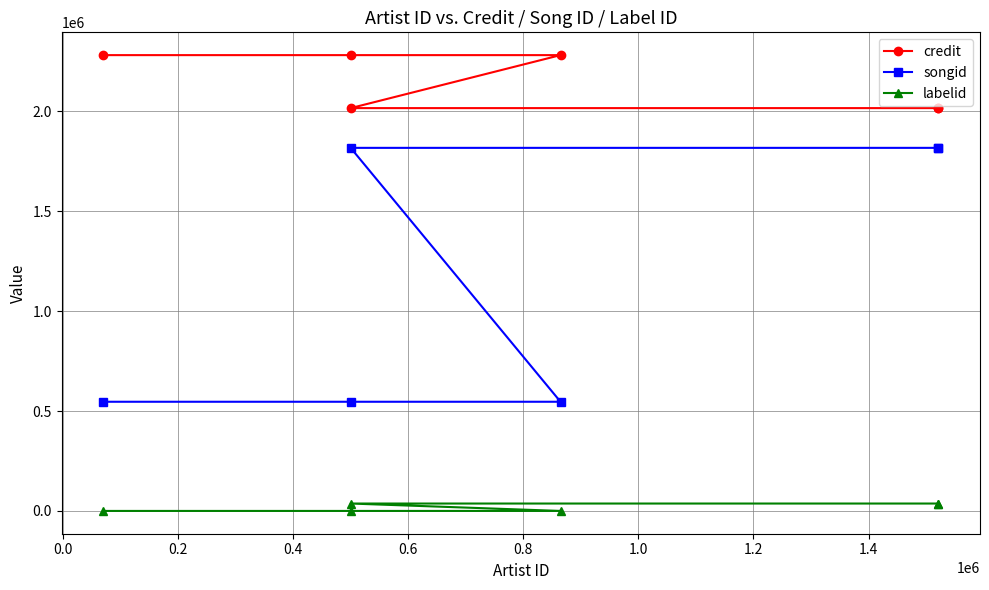

What is the difference between the maximum and minimum values in the labelid series?

37050